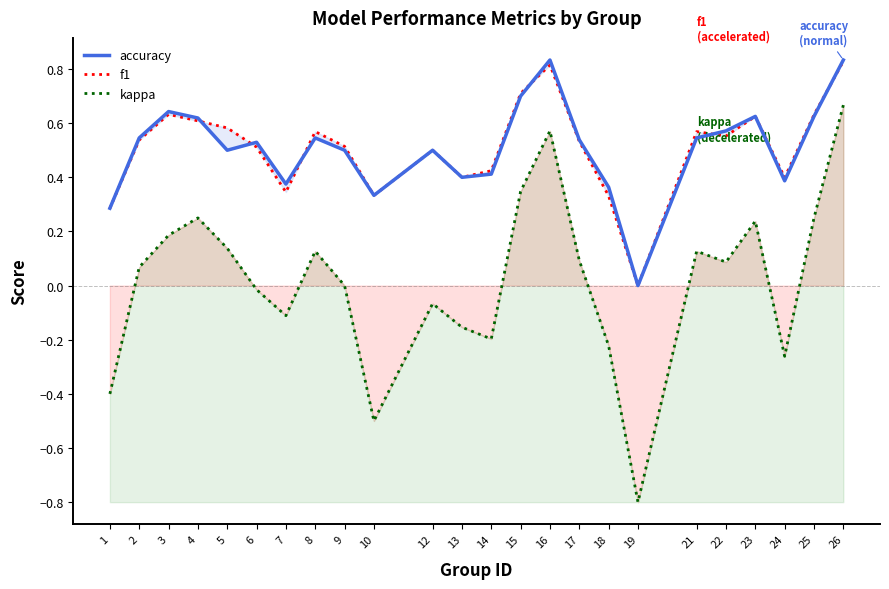

Reading left to right, list all the values displayed in this chart.

accuracy: 1=0.3	2=0.5	3=0.6	4=0.6	5=0.5	6=0.5	7=0.4	8=0.5	9=0.5	10=0.3	12=0.5	13=0.4	14=0.4	15=0.7	16=0.8	17=0.5	18=0.4	19=0.0	21=0.5	22=0.6	23=0.6	24=0.4	25=0.6	26=0.8
f1: 1=0.3	2=0.5	3=0.6	4=0.6	5=0.6	6=0.5	7=0.3	8=0.6	9=0.5	10=0.3	12=0.5	13=0.4	14=0.4	15=0.7	16=0.8	17=0.5	18=0.3	19=0.0	21=0.6	22=0.6	23=0.6	24=0.4	25=0.6	26=0.8
kappa: 1=-0.4	2=0.1	3=0.2	4=0.2	5=0.1	6=-0.0	7=-0.1	8=0.1	9=0.0	10=-0.5	12=-0.1	13=-0.2	14=-0.2	15=0.3	16=0.6	17=0.1	18=-0.2	19=-0.8	21=0.1	22=0.1	23=0.2	24=-0.3	25=0.2	26=0.7